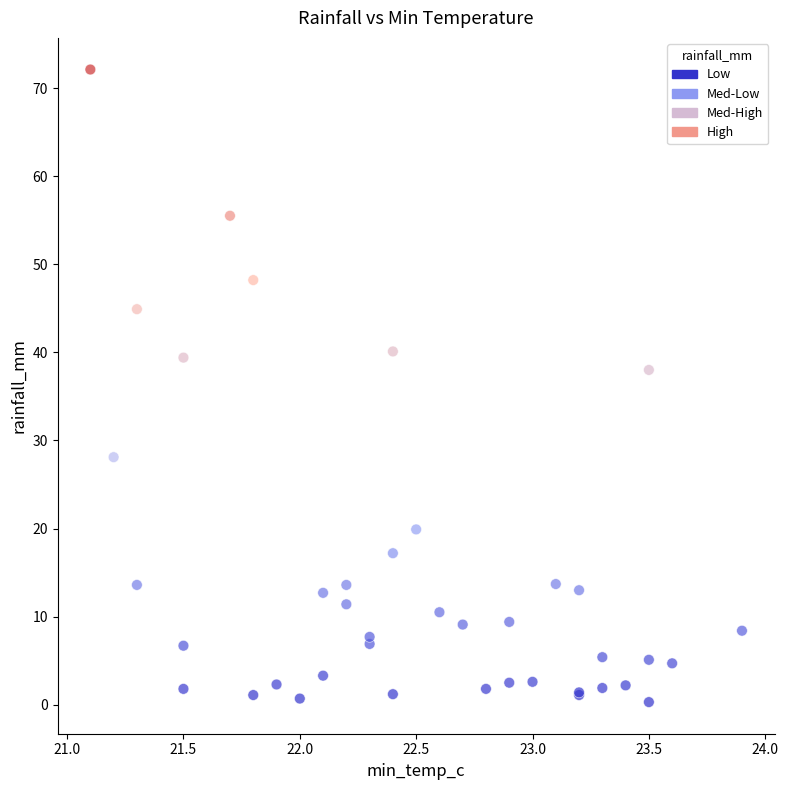

What Y value in the scatter plot is closest to 36?

38.0